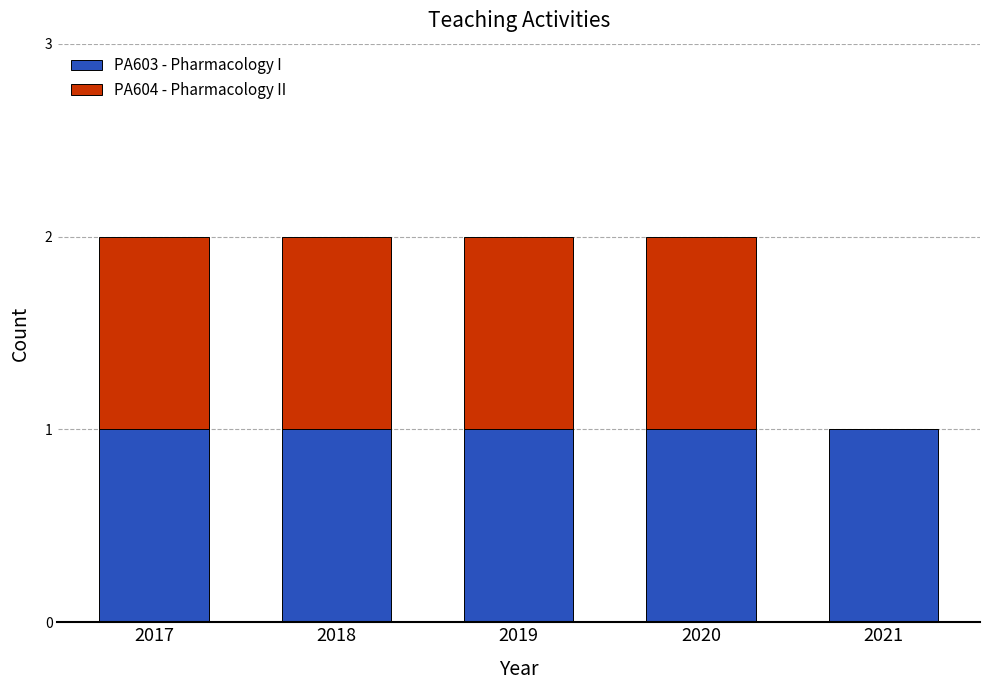

Is it true that PA603 - Pharmacology I equals 1 at 2021?

True